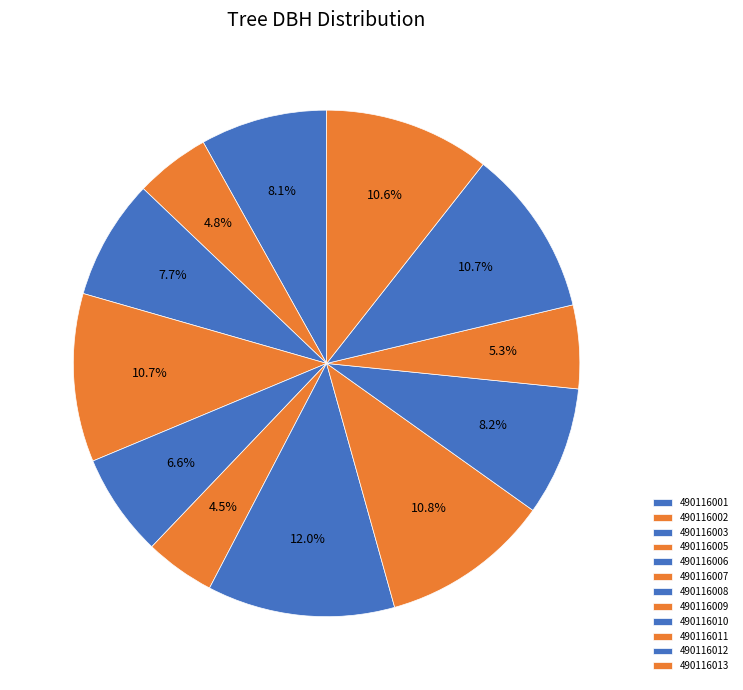

Does any single category account for the majority?

No